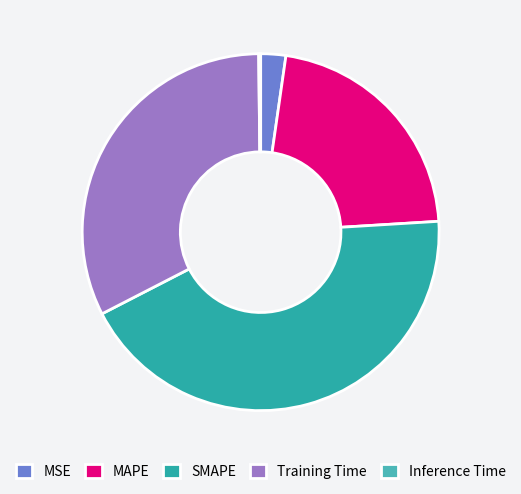

Which slice is the largest?

SMAPE